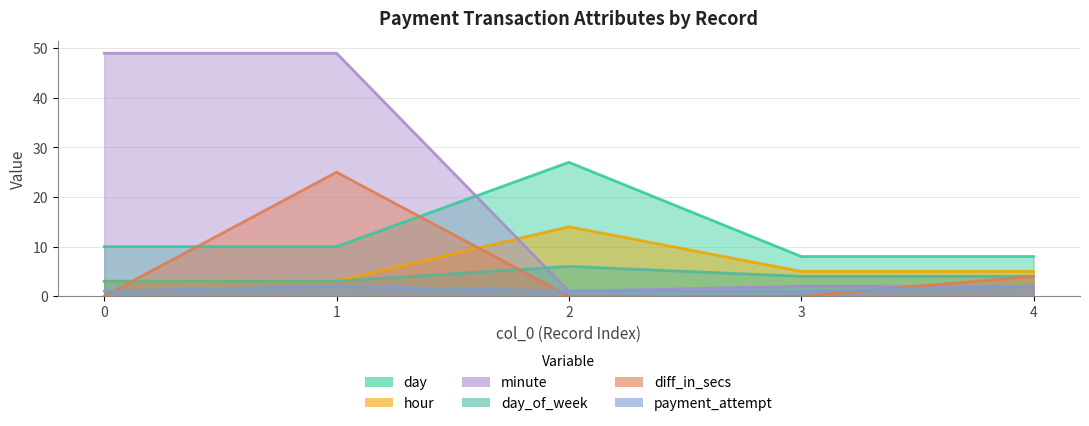

What is the sum of all minute values?

103